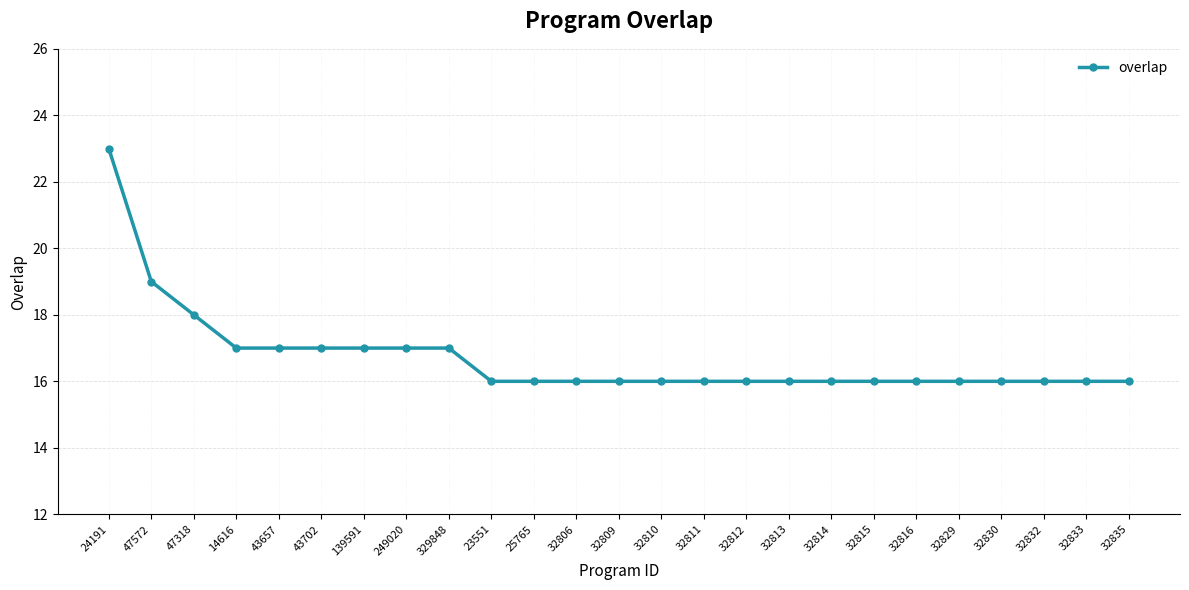

What is the ratio of the value at 32809 to the value at 32829?

1.0